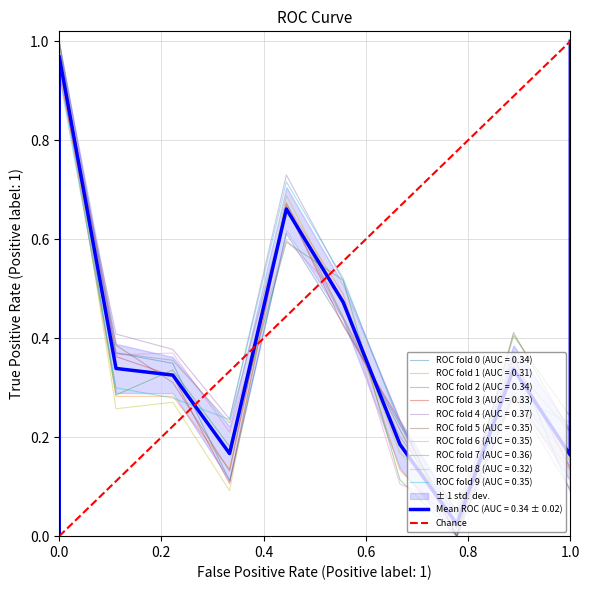

The chart shows a value of 0 at 0.0. True or false?

False